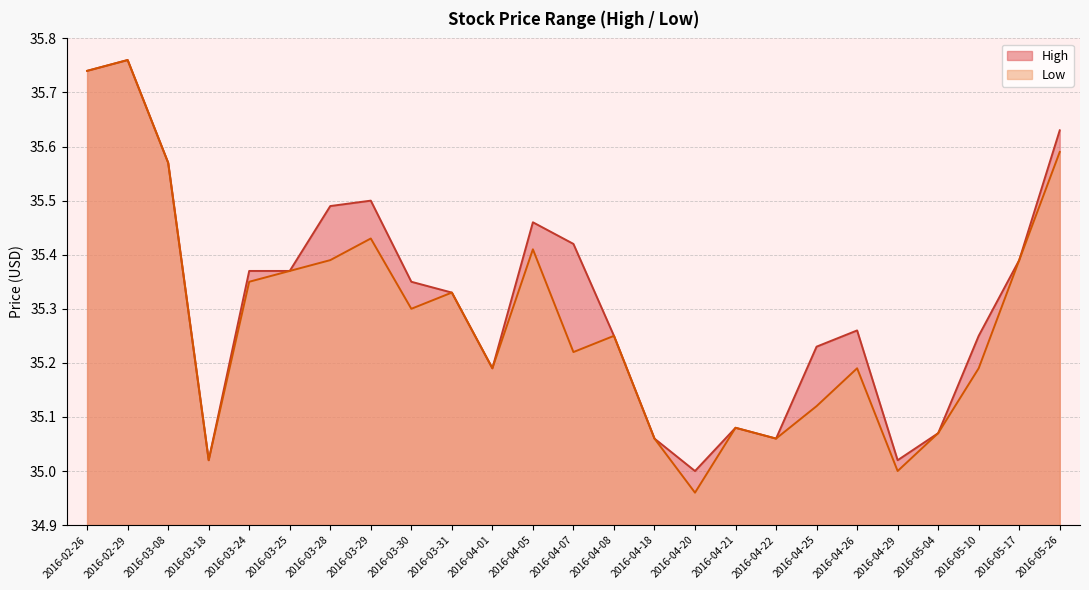

Is it true that Low equals 35.6 at 2016-03-08?

True